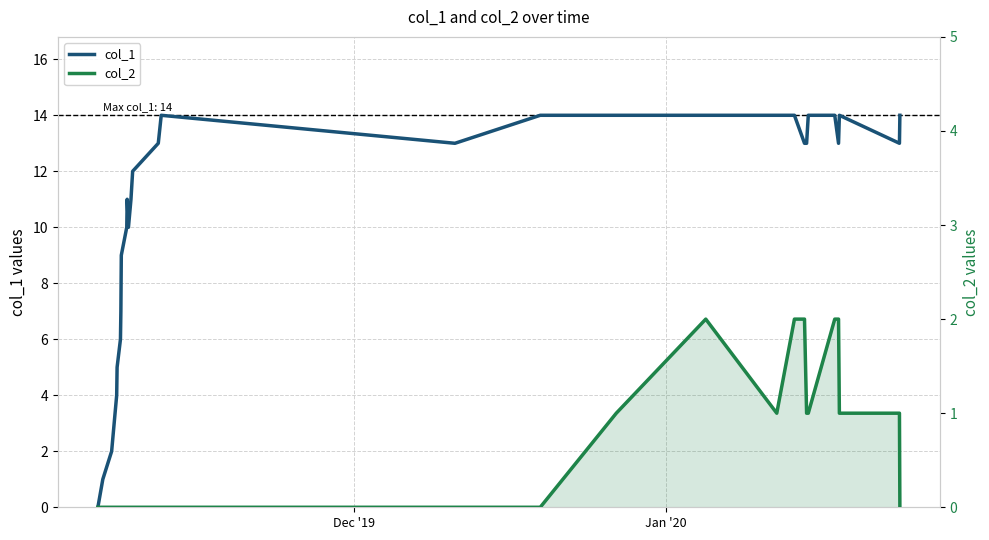

How many lines are shown in the chart?

2